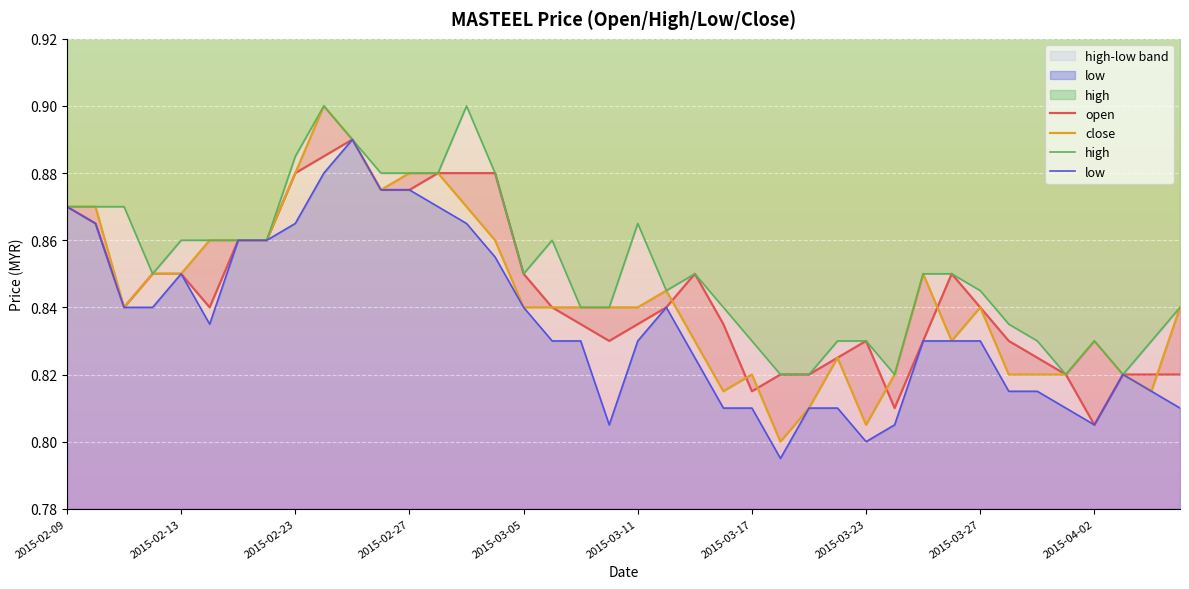

List the labels in order of high value, largest first.

2015-02-24, 2015-03-03, 2015-02-25, 2015-02-23, 2015-02-26, 2015-02-27, 2015-03-02, 2015-03-04, 2015-02-09, 2015-02-10, 2015-02-11, 2015-03-11, 2015-02-13, 2015-02-16, 2015-02-17, 2015-02-18, 2015-03-06, 2015-02-12, 2015-03-05, 2015-03-13, 2015-03-25, 2015-03-26, 2015-03-12, 2015-03-27, 2015-03-09, 2015-03-10, 2015-03-16, 2015-04-07, 2015-03-30, 2015-03-17, 2015-03-20, 2015-03-23, 2015-03-31, 2015-04-02, 2015-04-06, 2015-03-18, 2015-03-19, 2015-03-24, 2015-04-01, 2015-04-03